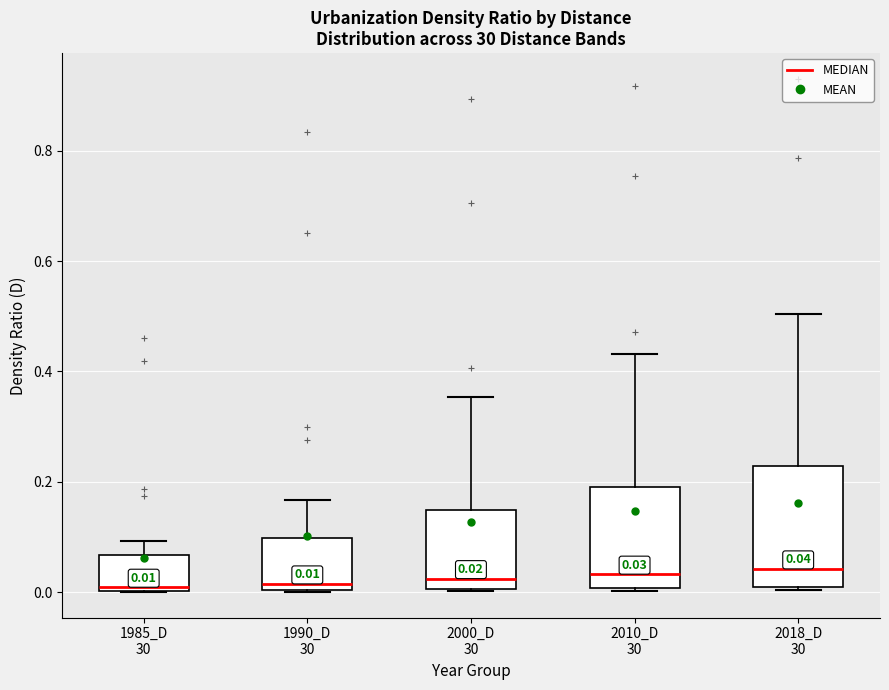

Comparing the boxes themselves (not the whiskers), which one is the tallest?

2018_D 30